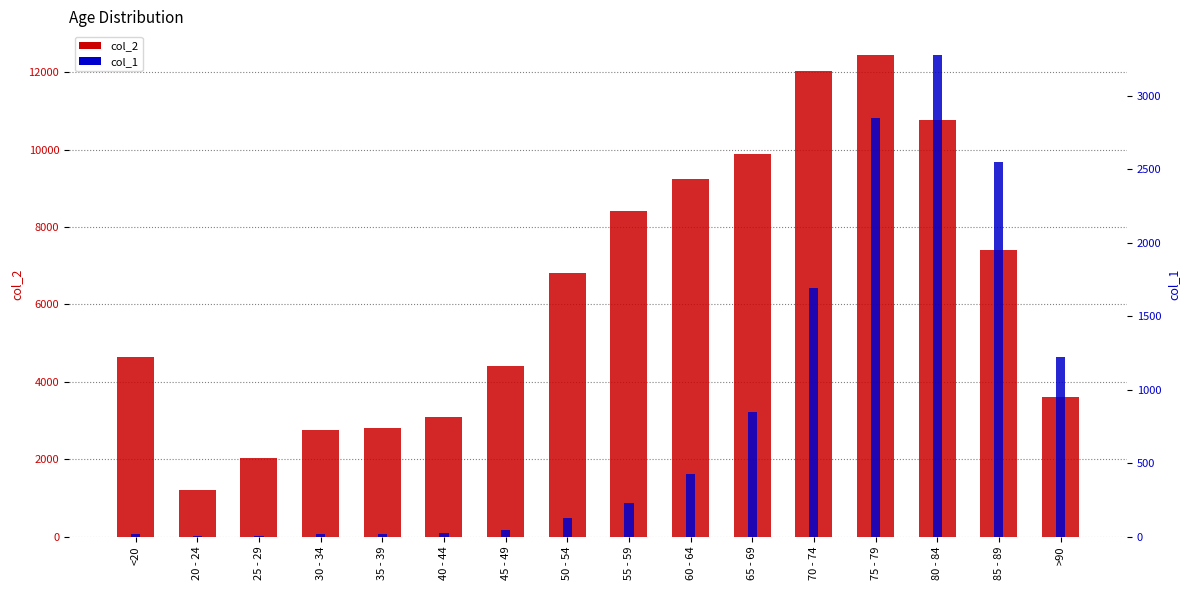

List the labels in order of col_1 value, largest first.

80 - 84, 75 - 79, 85 - 89, 70 - 74, >90, 65 - 69, 60 - 64, 55 - 59, 50 - 54, 45 - 49, 40 - 44, <20, 35 - 39, 30 - 34, 20 - 24, 25 - 29